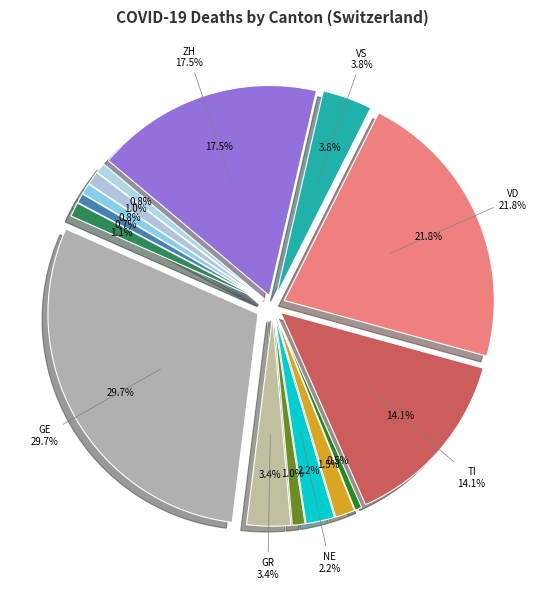

Does AG account for over 50% of the chart?

No